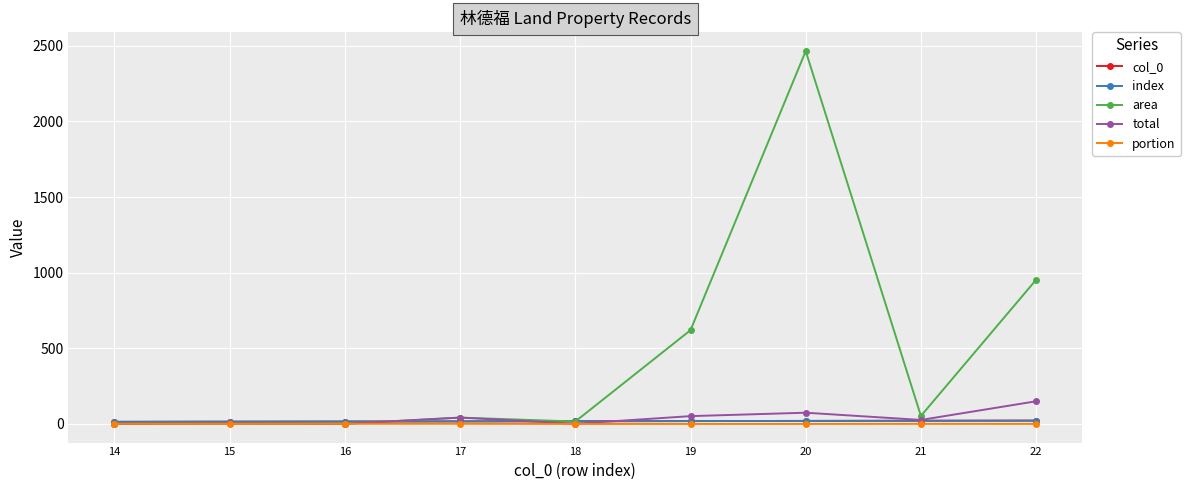

Does the chart have visible grid lines?

Yes